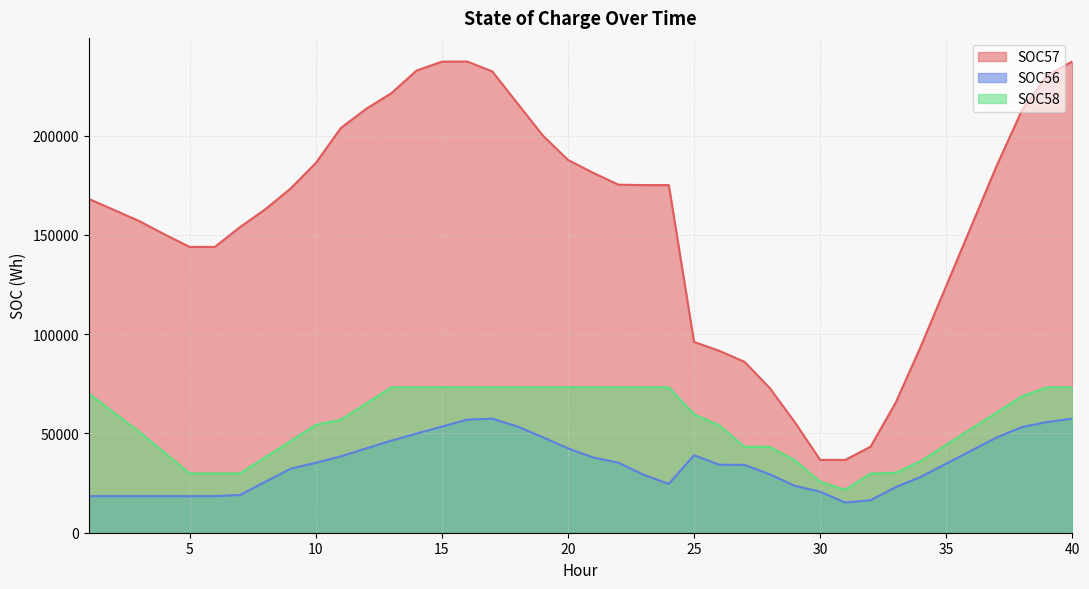

Which series has the largest total across all categories?

SOC57